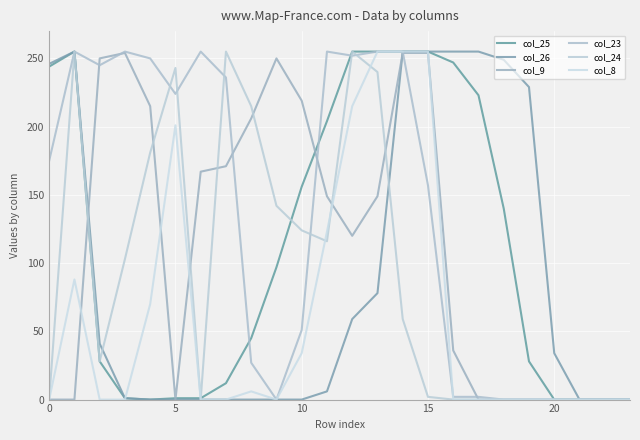

Which category has the lowest value across all series?

20